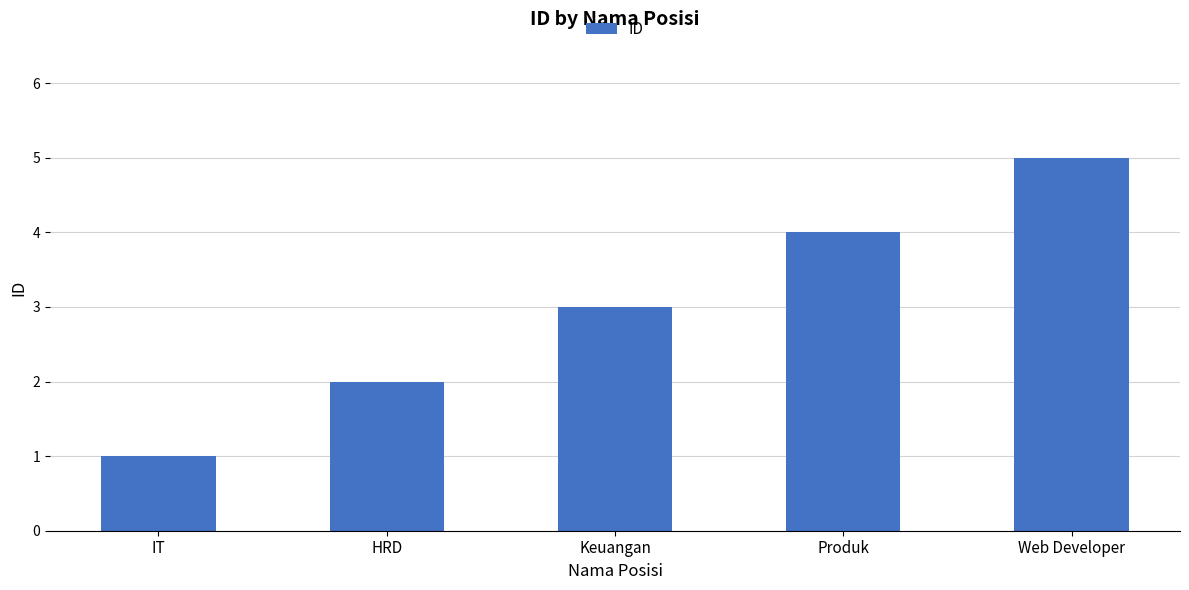

What is the smallest value displayed?

1